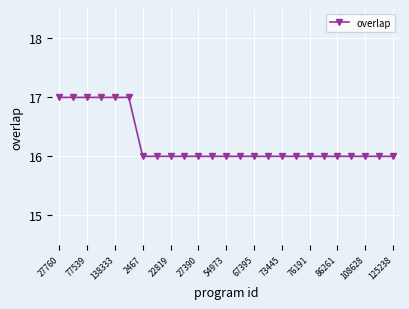

Reading left to right, extract all data points from this chart.

17	17	17	17	17	17	16	16	16	16	16	16	16	16	16	16	16	16	16	16	16	16	16	16	16